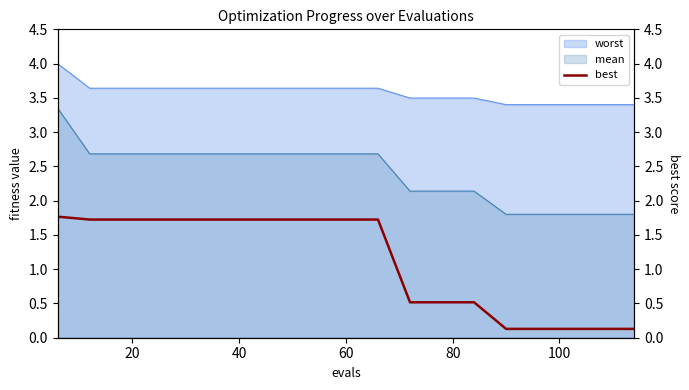

What is the minimum value shown in the chart?

0.1